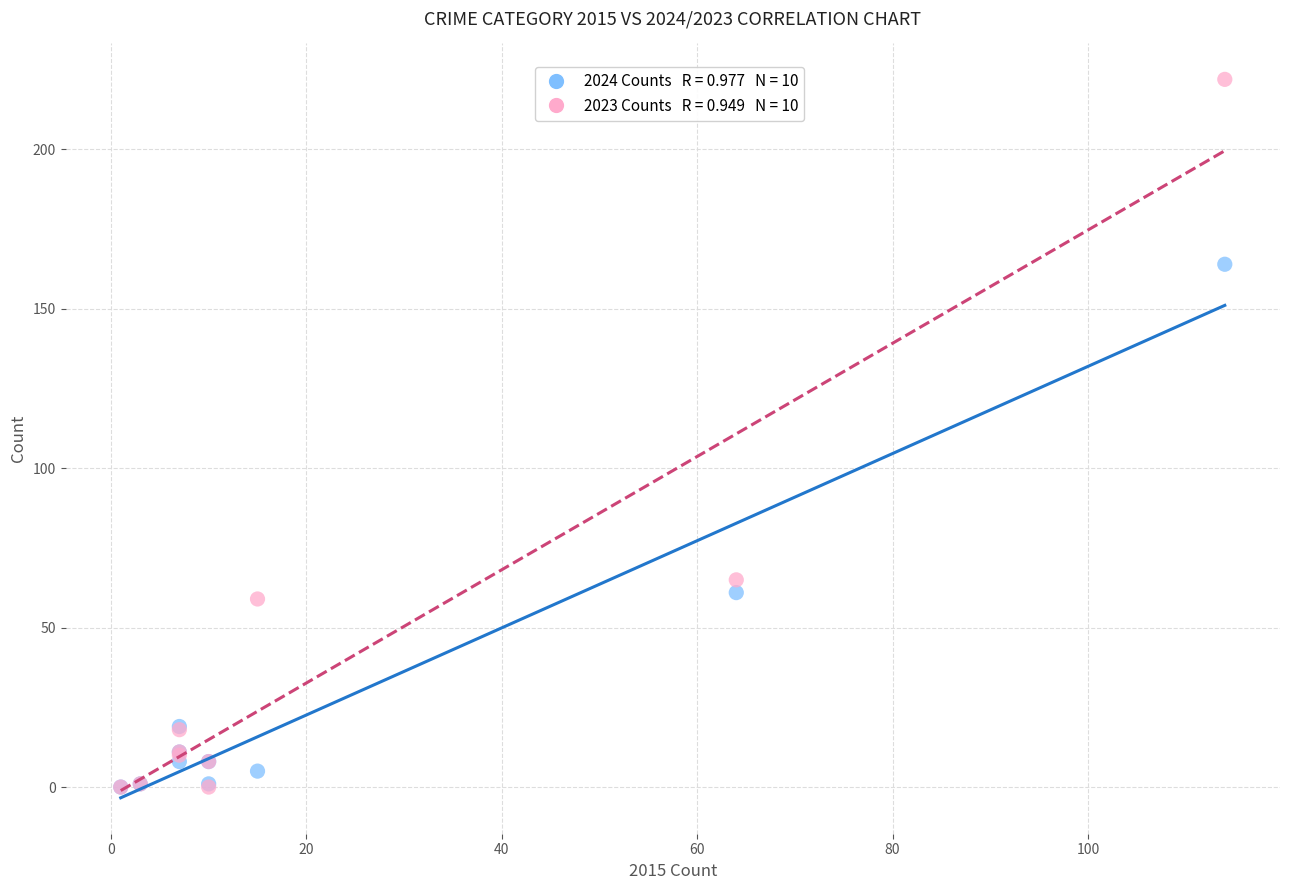

Across all series, what Y value is closest to 111?

65